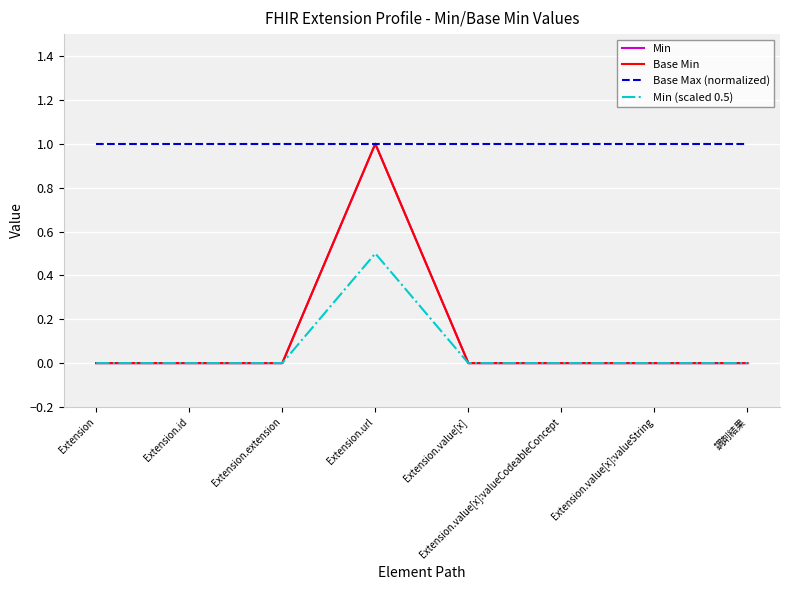

Reading left to right, transcribe all the data shown in this chart.

Min: Extension=0.0	Extension.id=0.0	Extension.extension=0.0	Extension.url=1.0	Extension.value[x]=0.0	Extension.value[x]:valueCodeableConcept=0.0	Extension.value[x]:valueString=0.0	調剤結果=0.0
Base Min: Extension=0.0	Extension.id=0.0	Extension.extension=0.0	Extension.url=1.0	Extension.value[x]=0.0	Extension.value[x]:valueCodeableConcept=0.0	Extension.value[x]:valueString=0.0	調剤結果=0.0
Base Max (normalized): Extension=1.0	Extension.id=1.0	Extension.extension=1.0	Extension.url=1.0	Extension.value[x]=1.0	Extension.value[x]:valueCodeableConcept=1.0	Extension.value[x]:valueString=1.0	調剤結果=1.0
Min (scaled 0.5): Extension=0.0	Extension.id=0.0	Extension.extension=0.0	Extension.url=0.5	Extension.value[x]=0.0	Extension.value[x]:valueCodeableConcept=0.0	Extension.value[x]:valueString=0.0	調剤結果=0.0